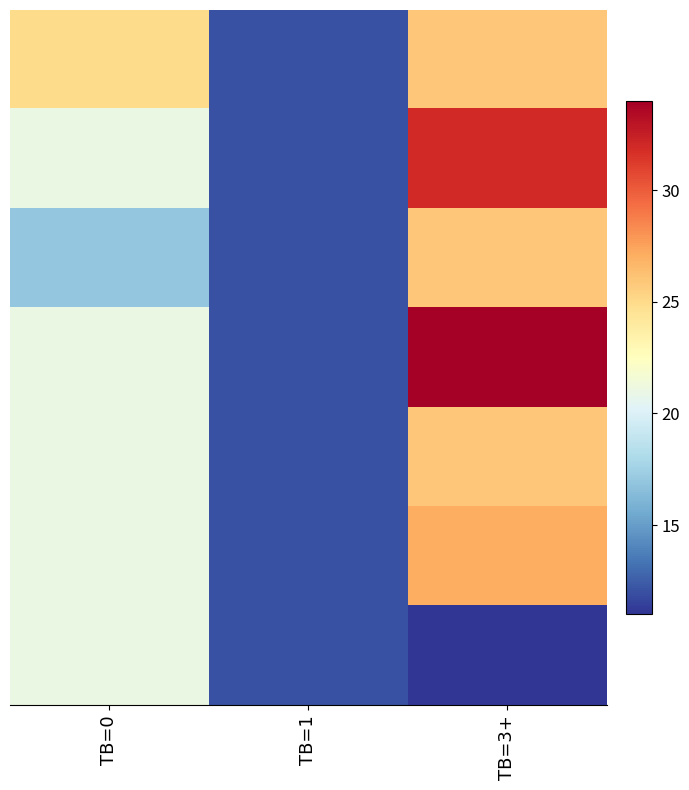

How many distinct data groups are displayed?

7